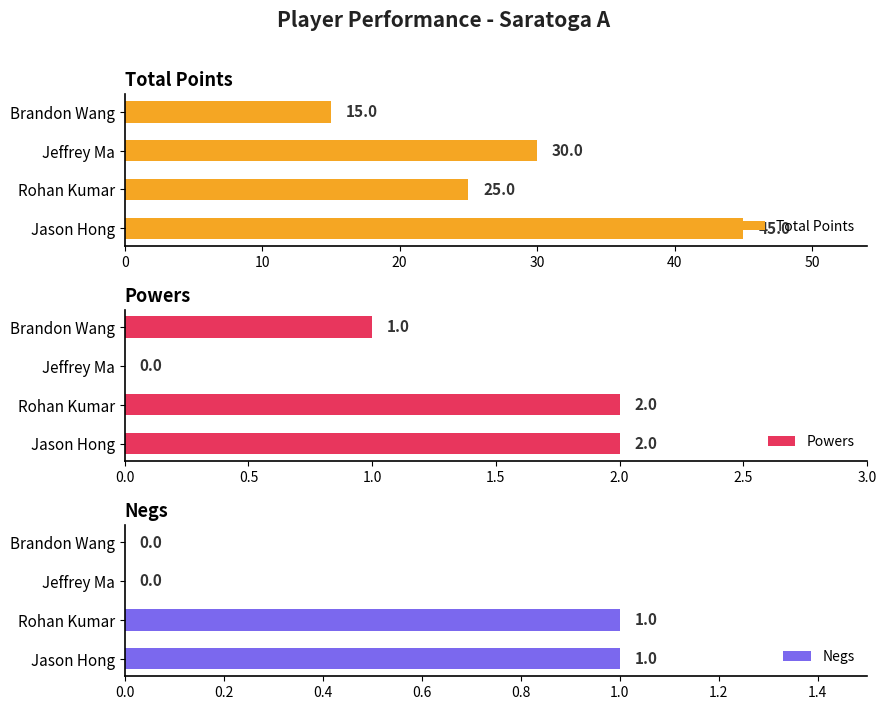

What is the difference between the maximum and minimum values in the Negs series?

1